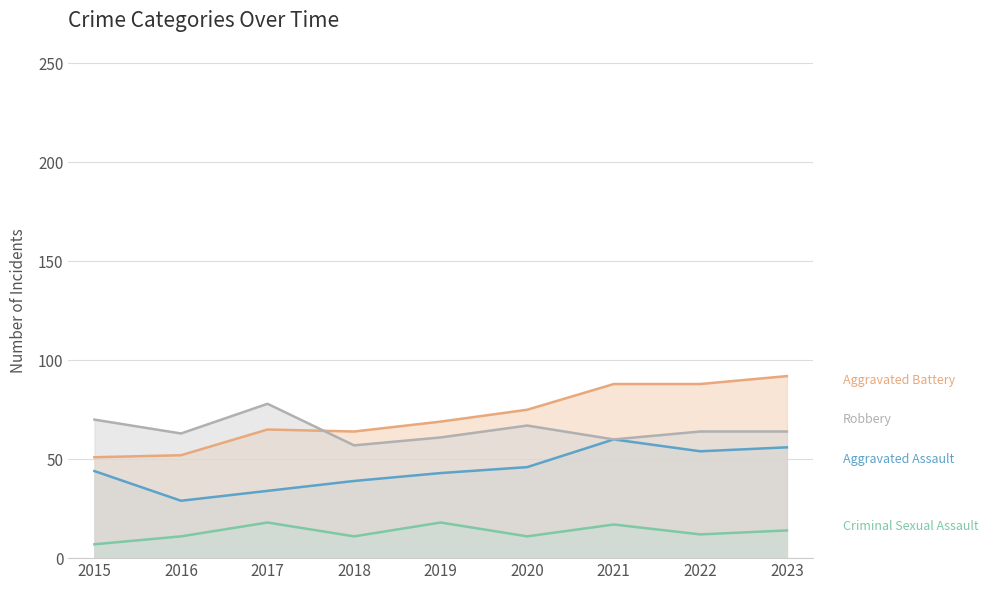

What is the minimum value shown in the chart?

7